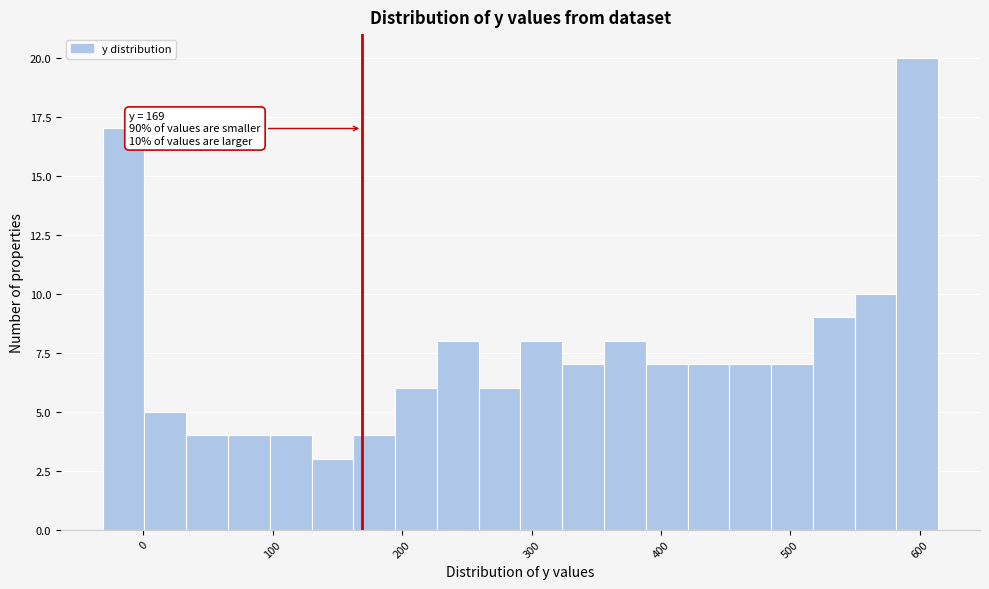

Read against the x-axis, roughly where is the centre of the tallest bar?

600